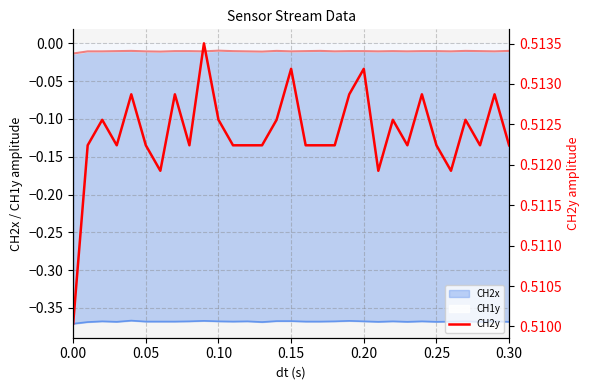

True or false: CH2x and CH1y intersect in this chart.

False